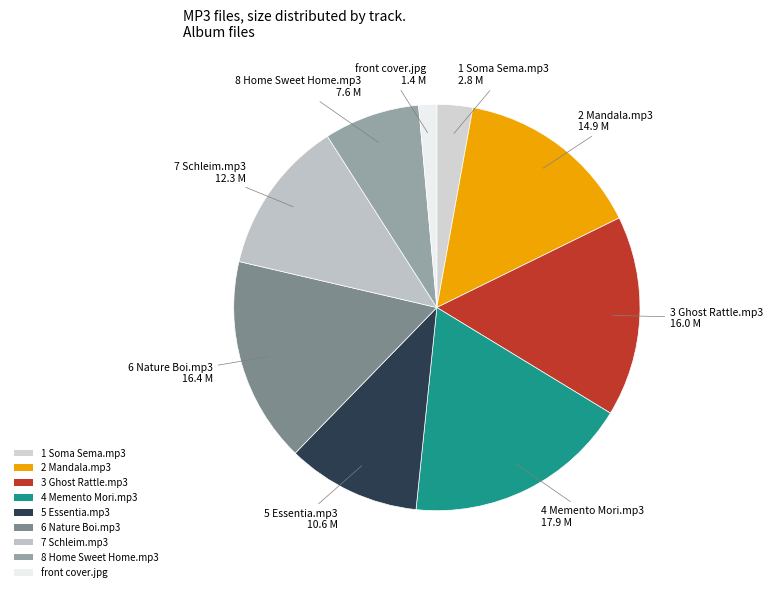

Do 5 Essentia.mp3 and 3 Ghost Rattle.mp3 together represent more than half of the pie?

No